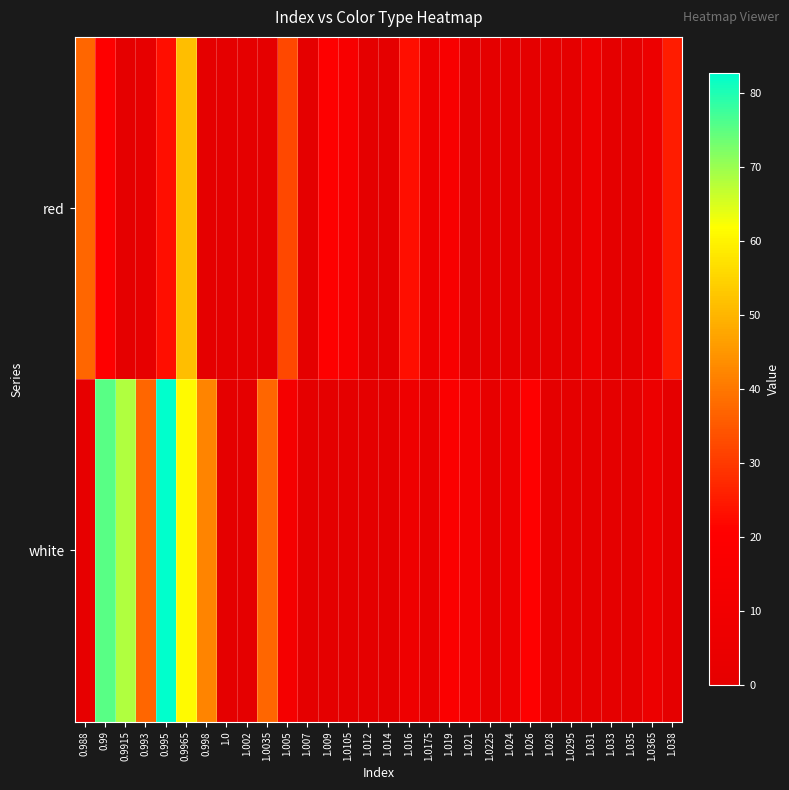

What is the greatest value displayed?

82.6